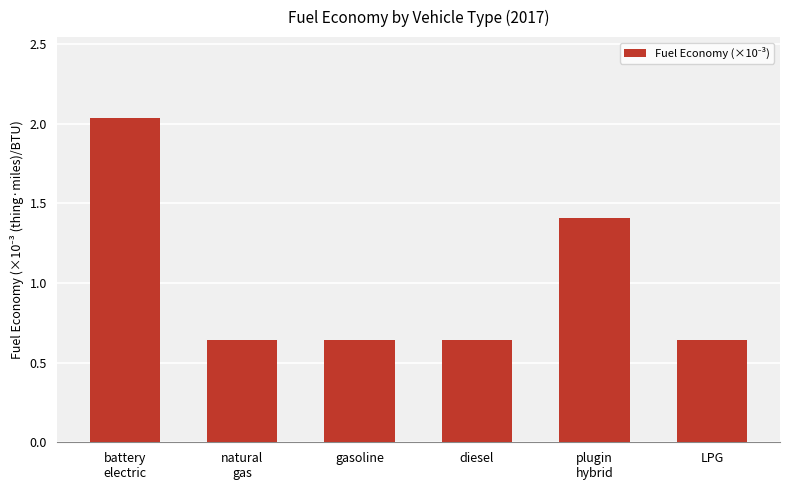

Is it true that the value at gasoline is 0.4?

False